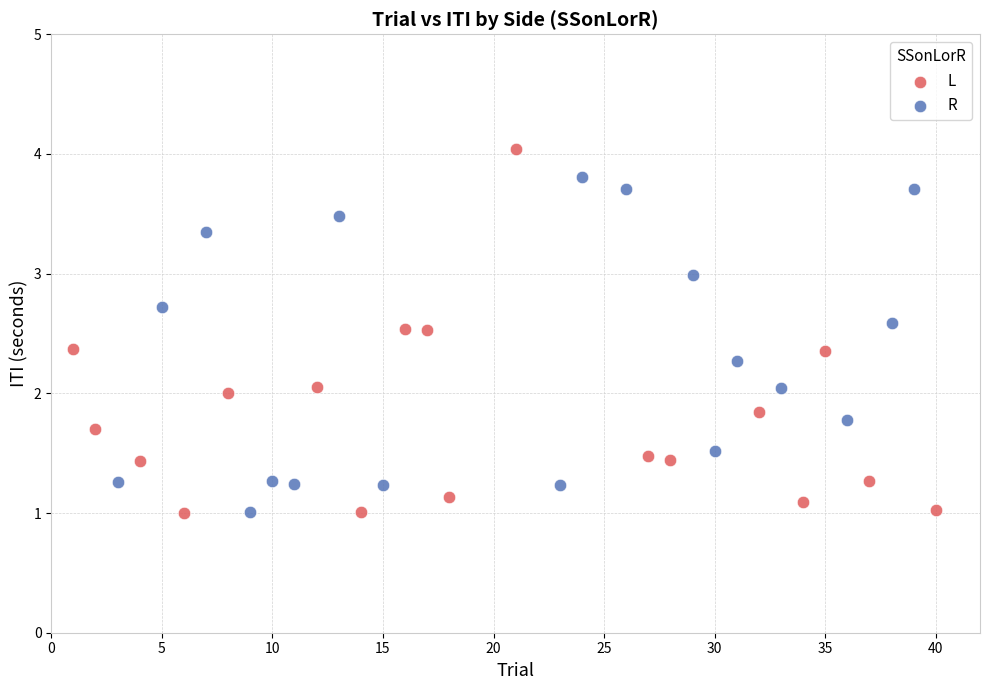

Which series has the largest Y range (max minus min)?

L